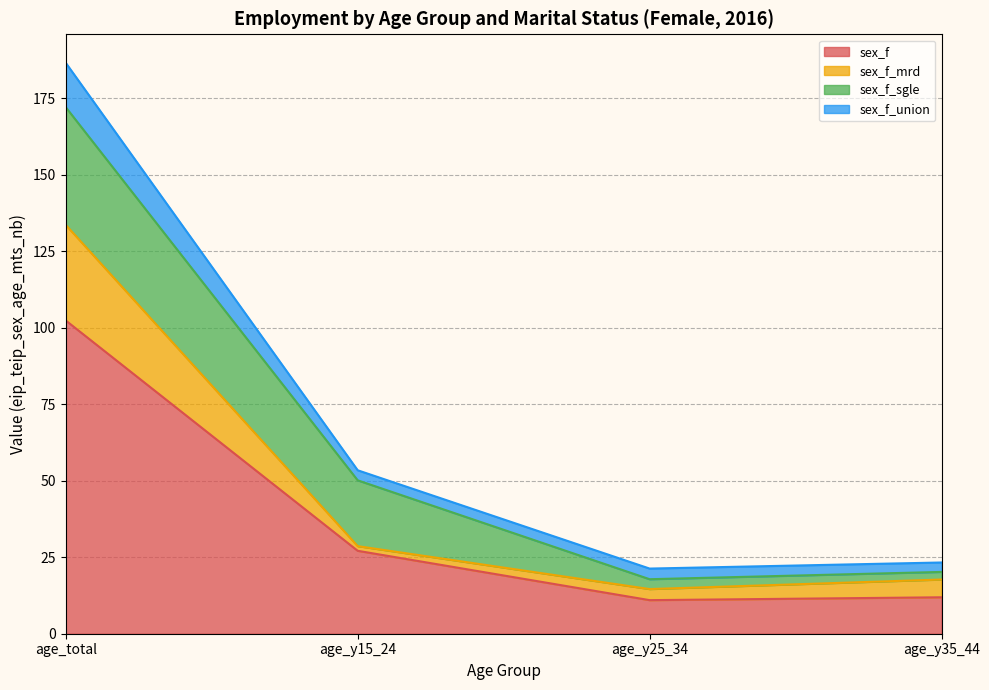

At which category is the sum across all series the highest?

age_total